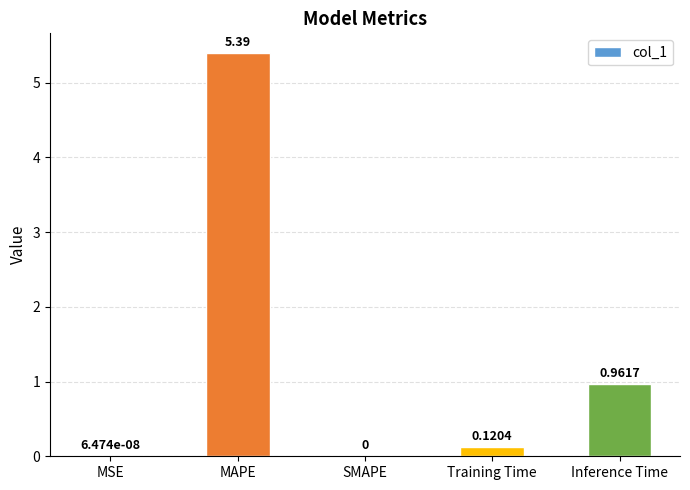

At which category does the chart reach its peak across all series?

MAPE